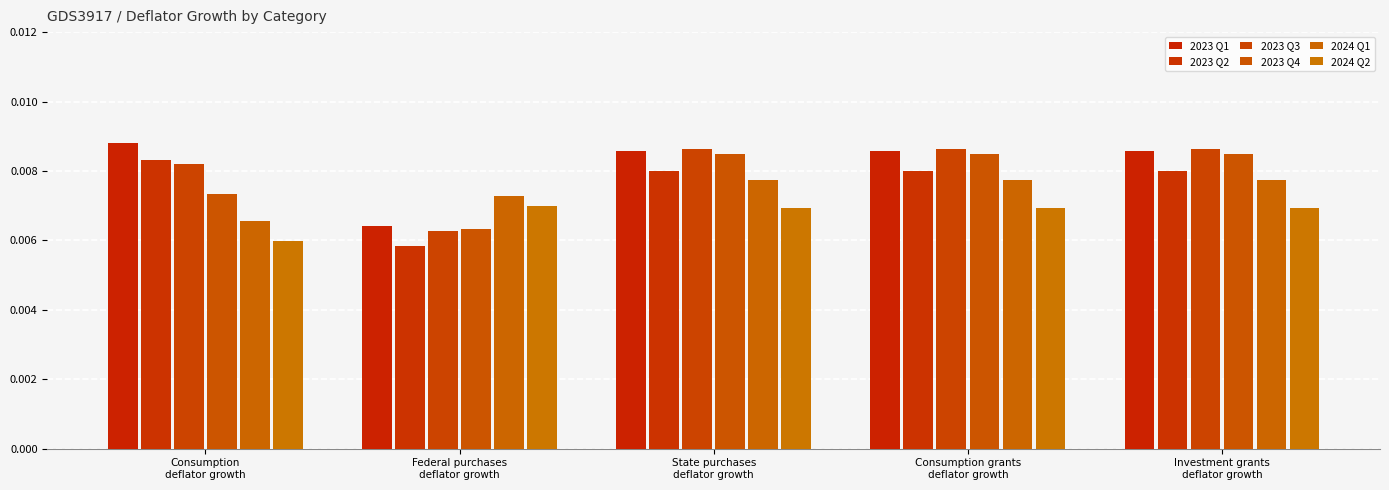

How many series are shown in this chart?

6